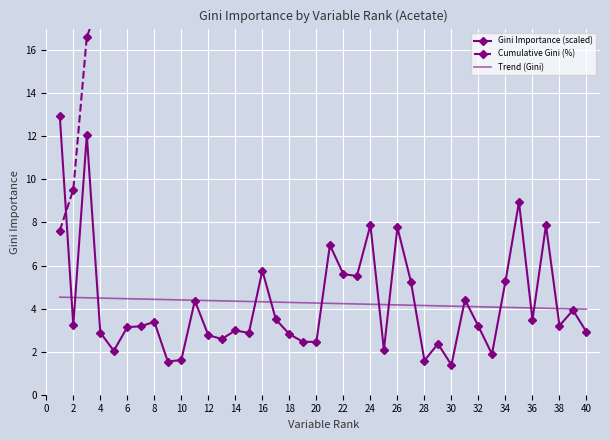

Is this an area chart (filled region under the line)?

No